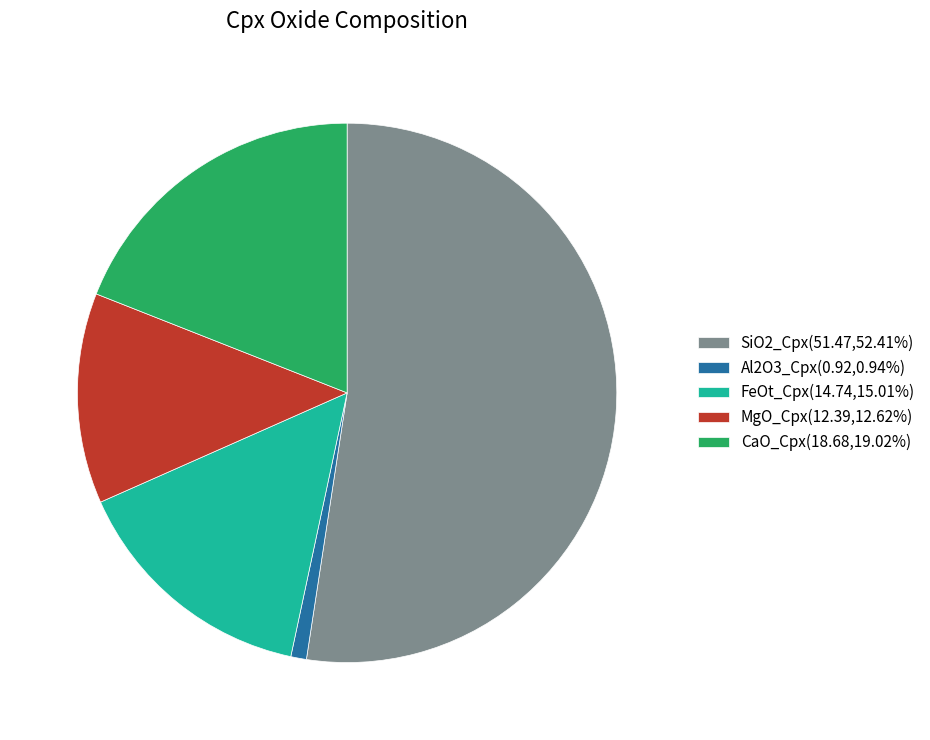

Does SiO2_Cpx(51.47,52.41%) represent more than half of the total?

Yes